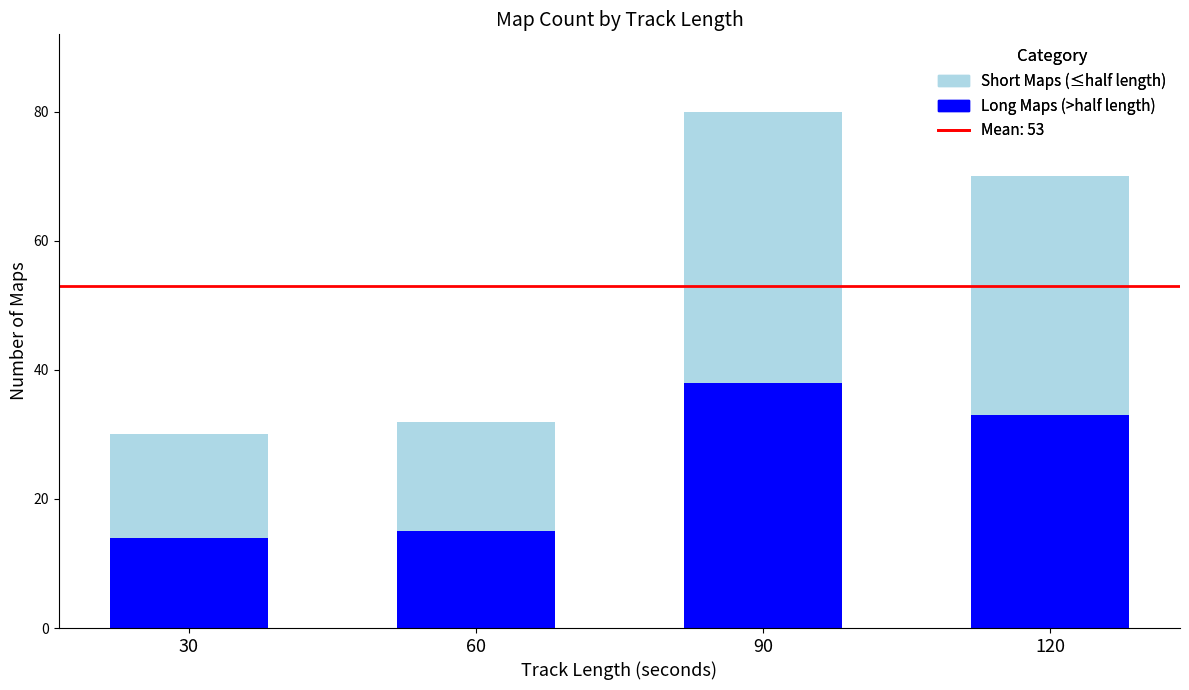

At which category is the sum across all series the highest?

90